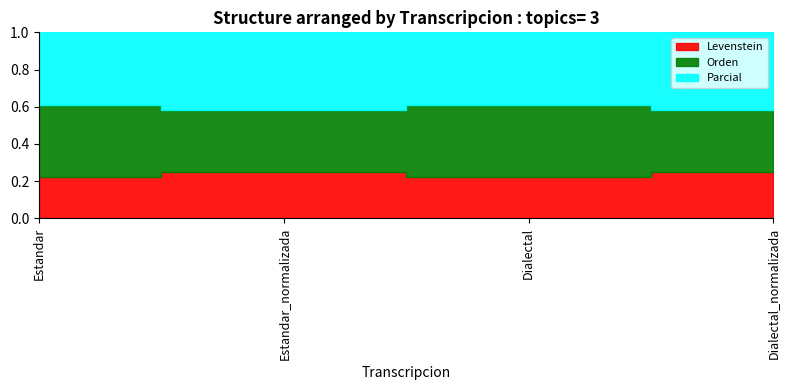

Where is the first local maximum for Levenstein?

Estandar_normalizada